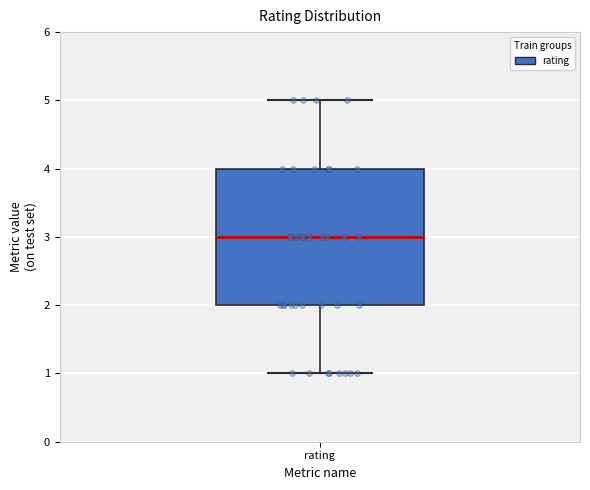

Transcribe this box plot: give where the median line is, the range the box spans, and where the two whiskers end, as read against the y-axis. The values are not printed on the chart, so give them approximately, as read against the axis.

median 3, box 2 to 4, whiskers 1 to 5